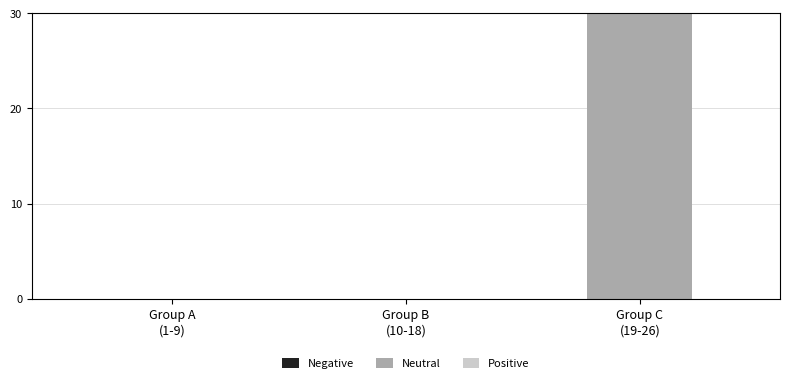

What is the sum of all values?

30